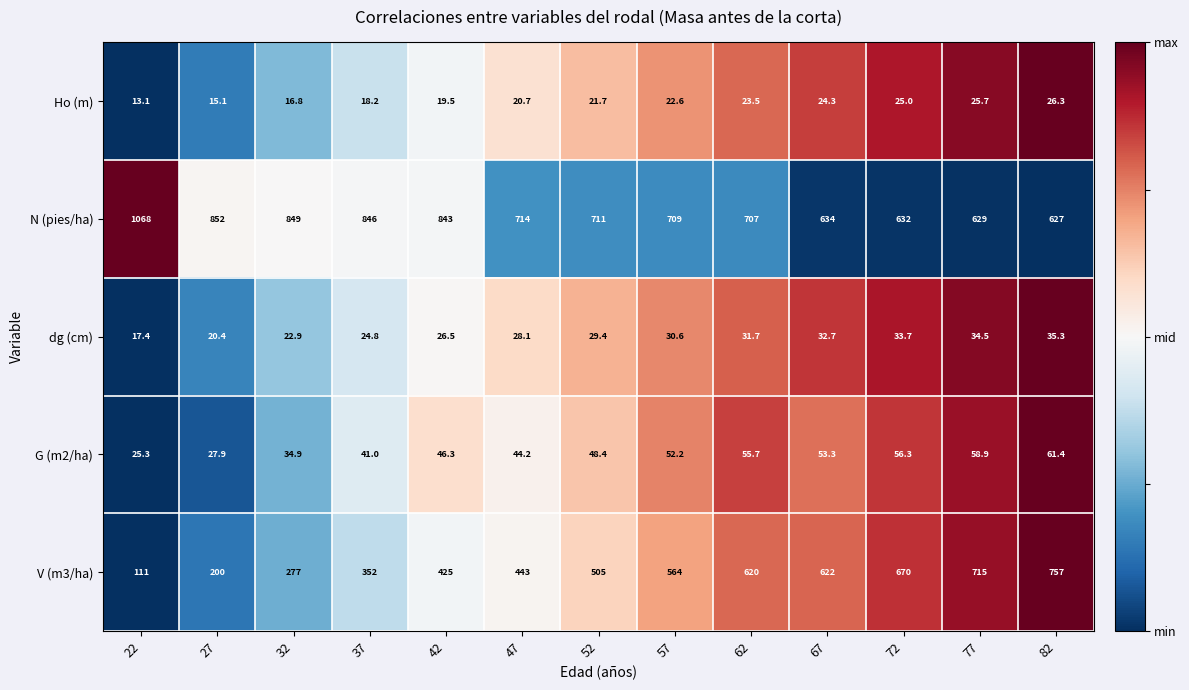

Which series has the widest spread of values?

V (m3/ha)